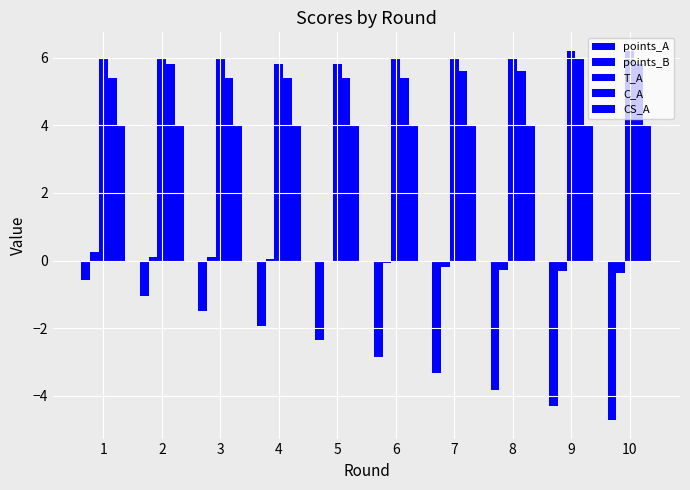

Are the bars grouped side by side (vs. stacked)?

Yes